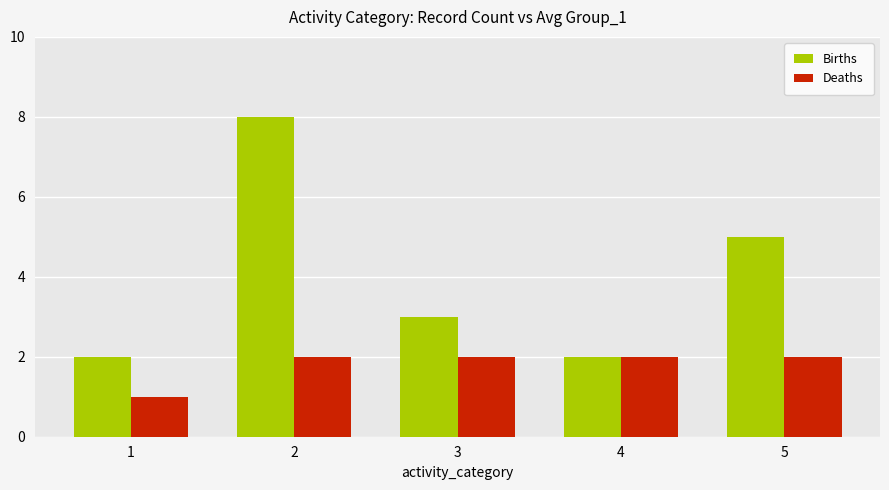

What is the greatest value displayed?

8